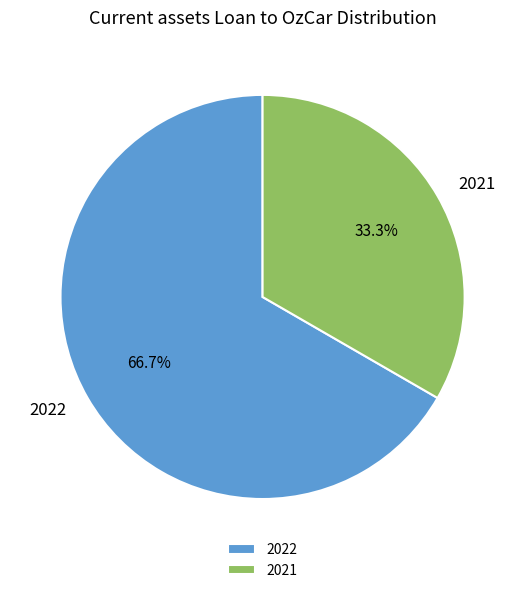

To the nearest percent, what is the difference between the largest and smallest slice percentages?

33%